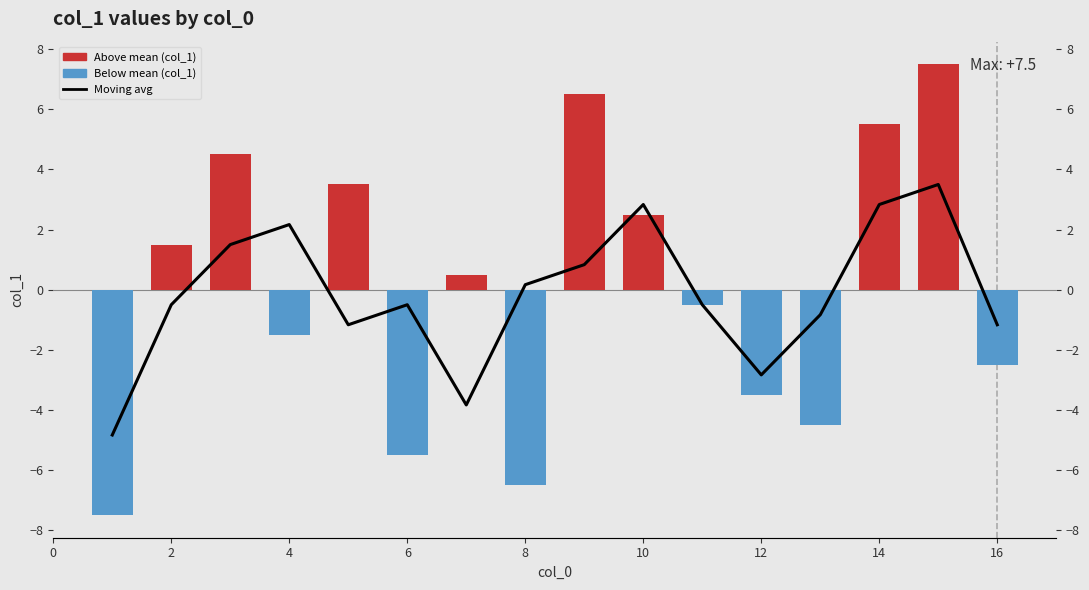

Is it true that Moving avg (col_1) equals 1.1 at 16?

False